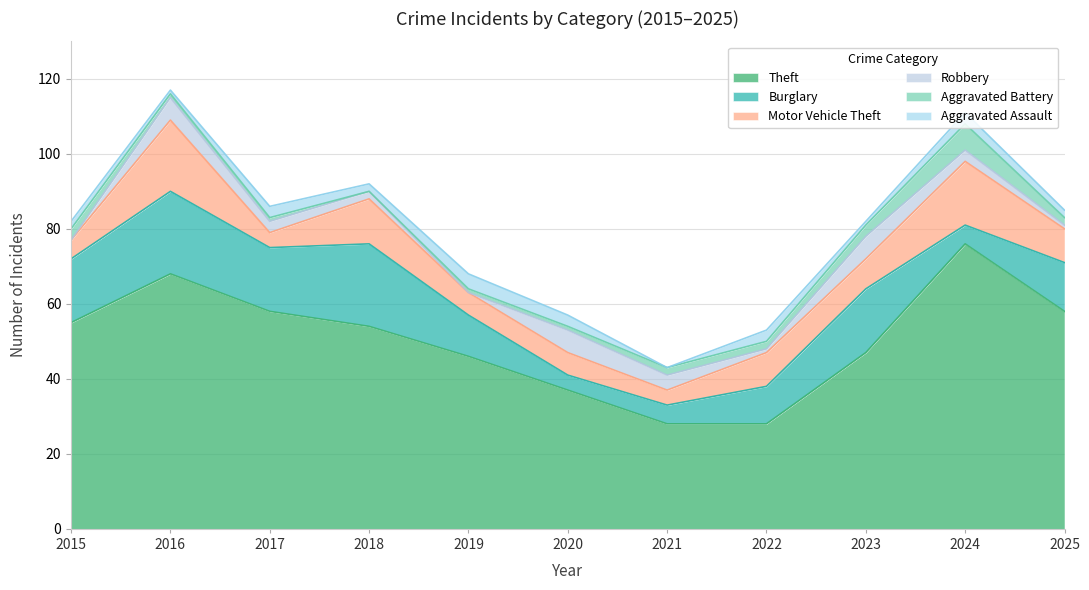

What is the value of the Robbery point at the 11th from the left?

1